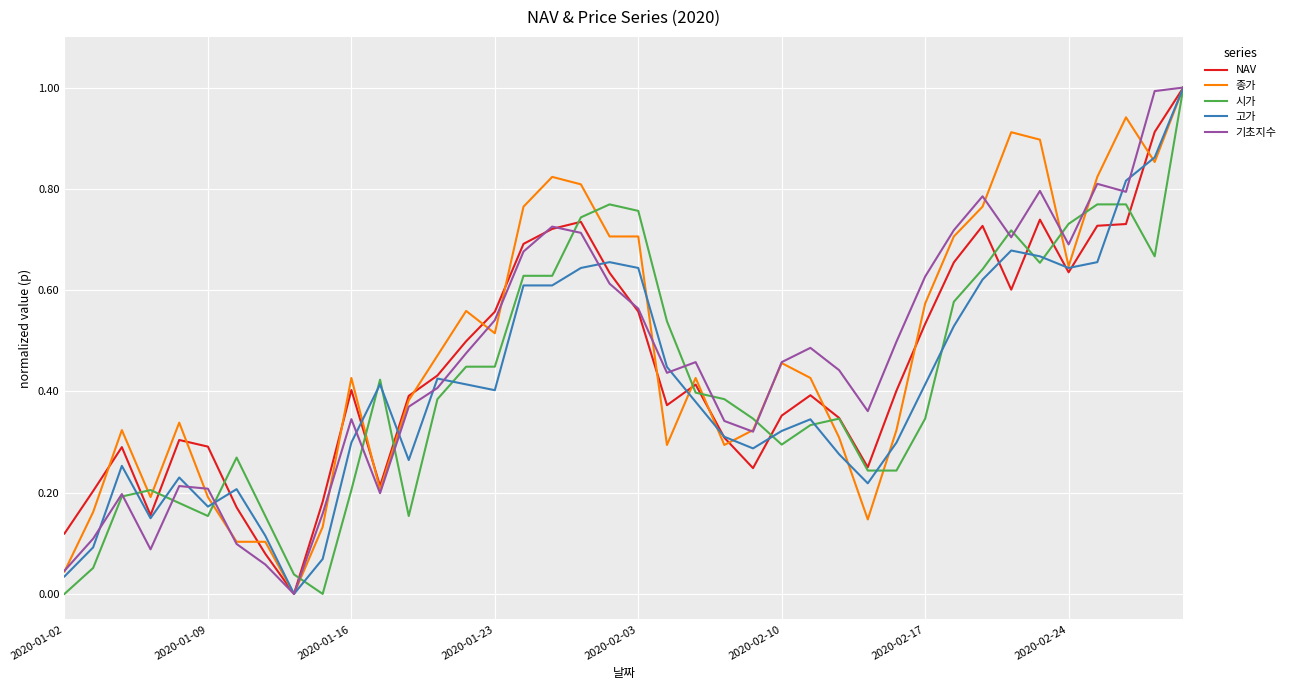

What is the highest value of the NAV series?

1.0